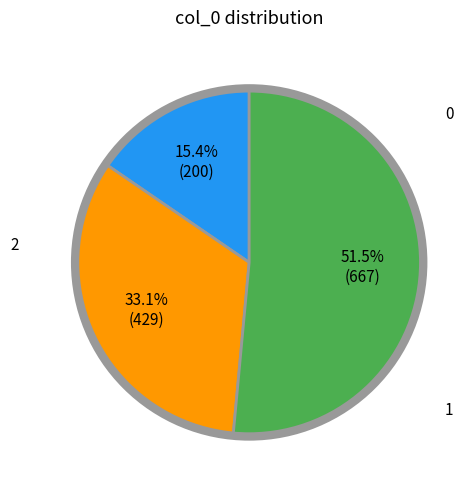

To the nearest percent, what is the average slice percentage?

33%